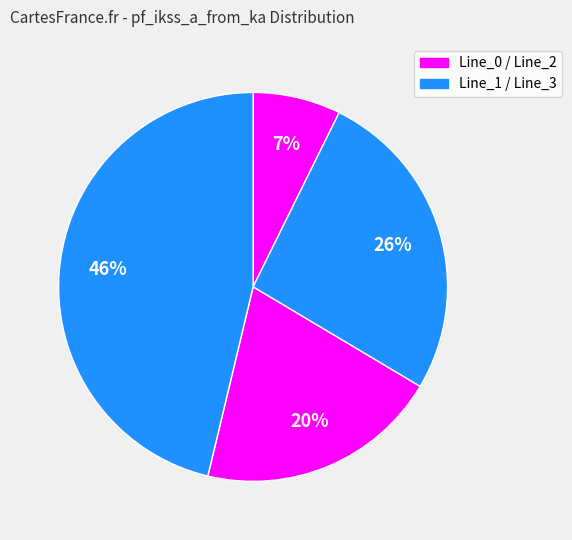

Count the number of slices in the pie.

4